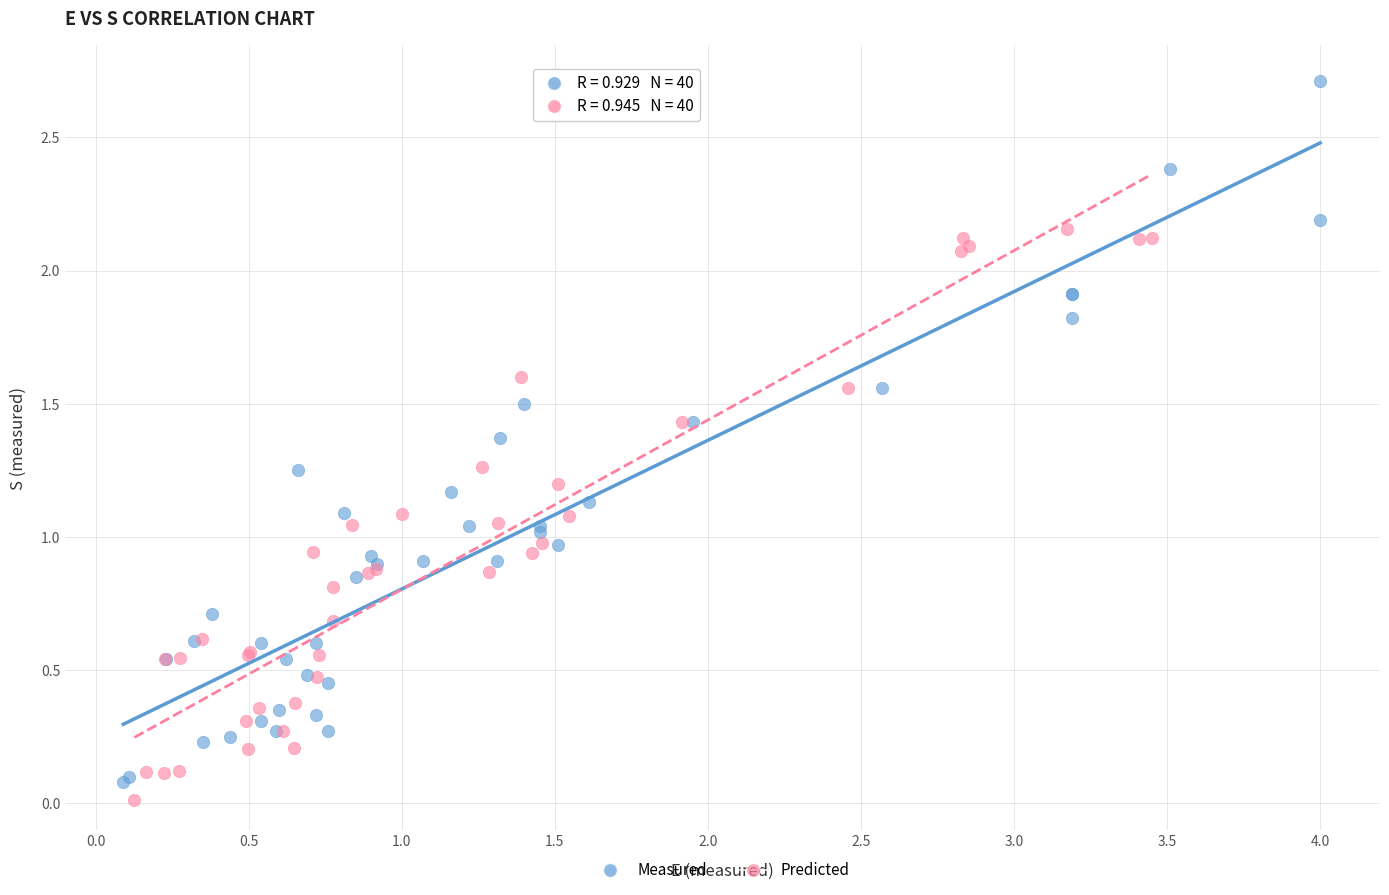

Which series has the largest Y range (max minus min)?

Measured